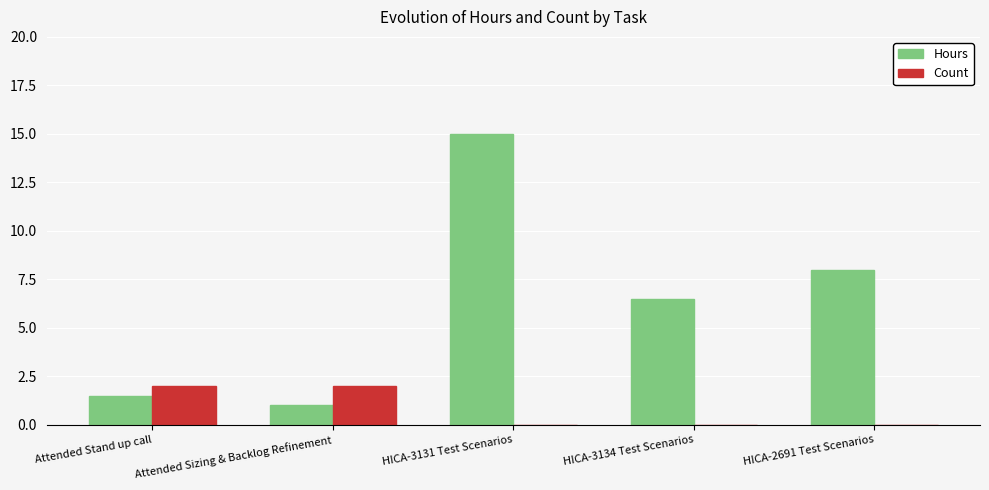

How many data points does each series have?

5